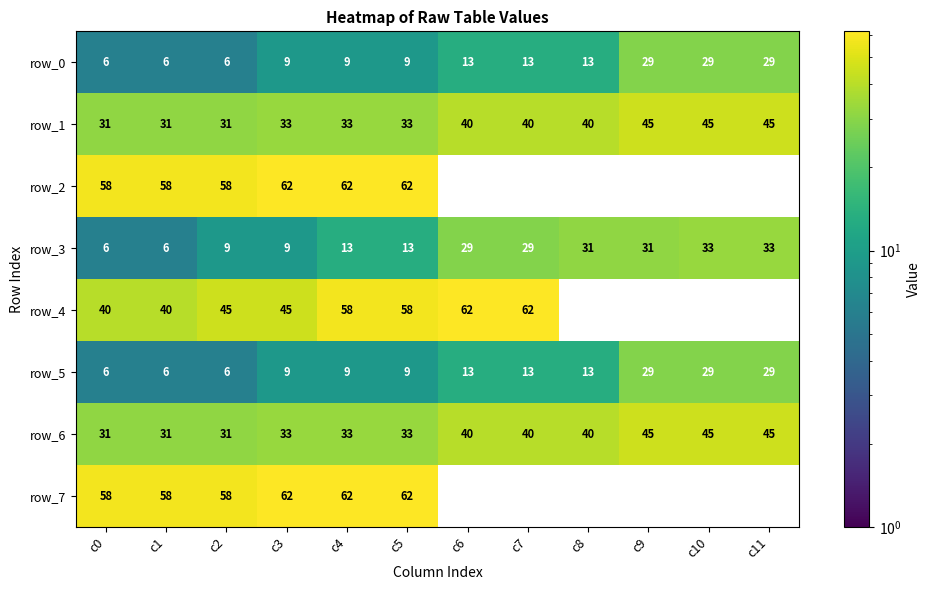

Which series changed the most between c6 and c7?

row_0